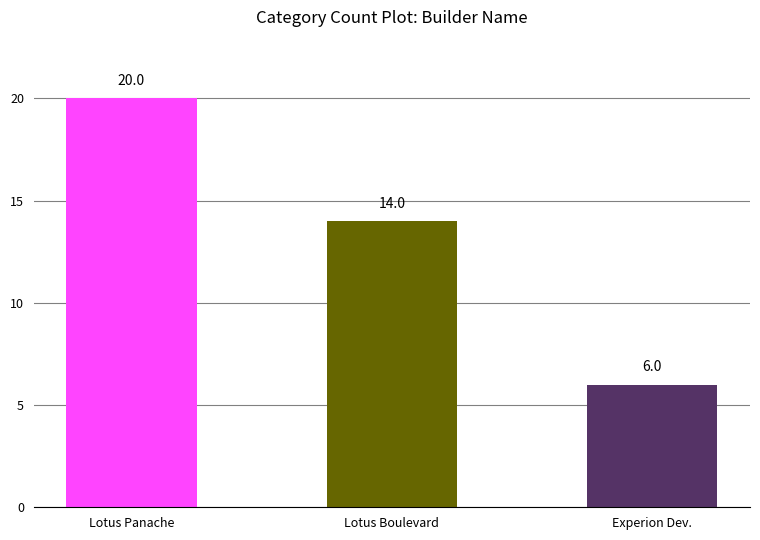

Reading left to right, extract all data points from this chart.

20	14	6